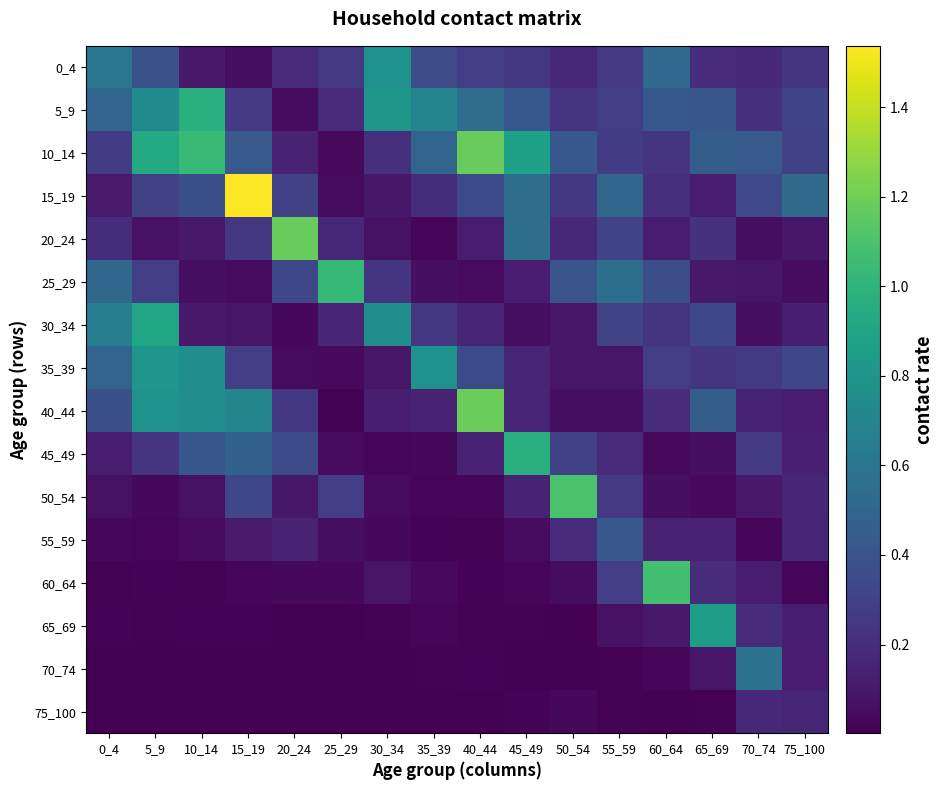

Rank the series by their maximum value, from highest to lowest.

15_19, 40_44, 20_24, 10_14, 50_54, 60_64, 25_29, 5_9, 45_49, 30_34, 65_69, 35_39, 0_4, 70_74, 55_59, 75_100